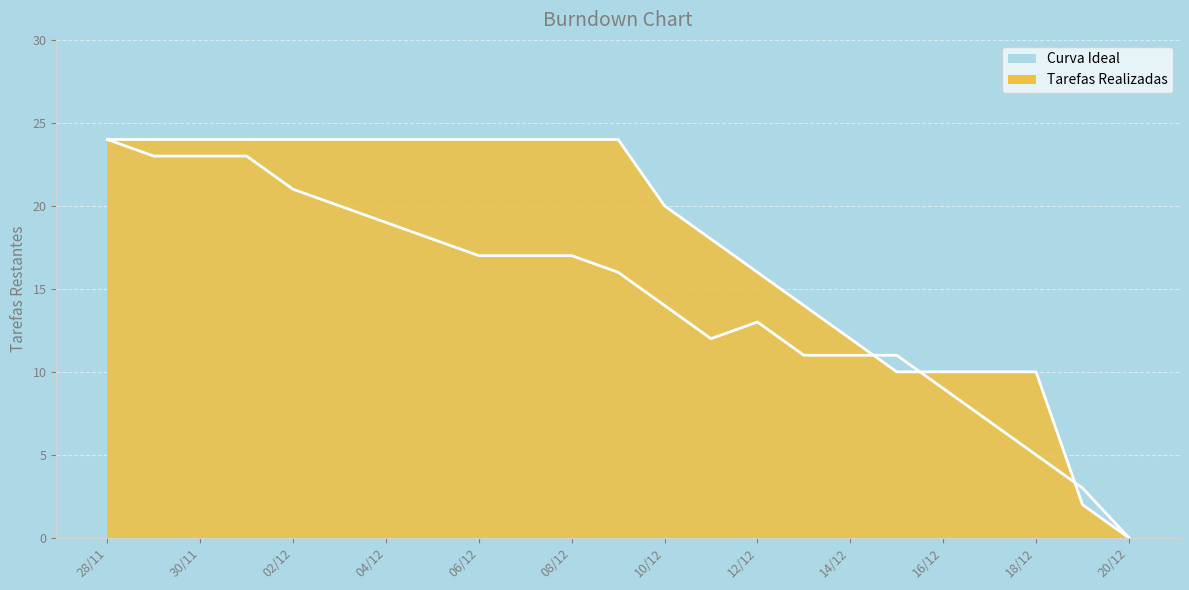

How many data points in Curva Ideal are above 16?

11